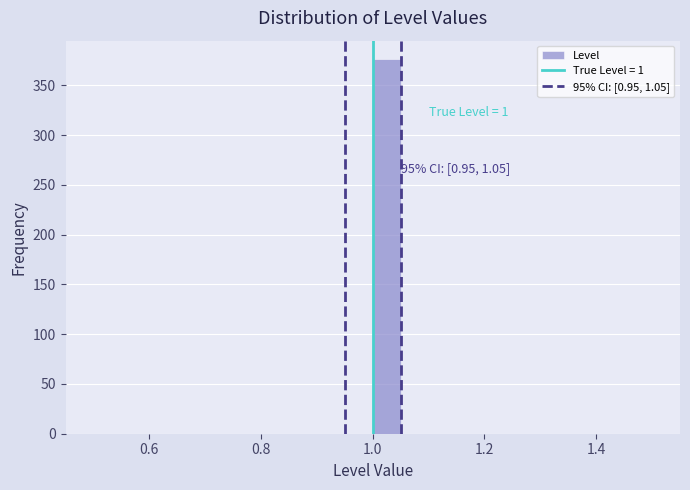

Around what value on the x-axis is the tallest bar? Give the approximate position of its centre, as read against the axis.

1.02